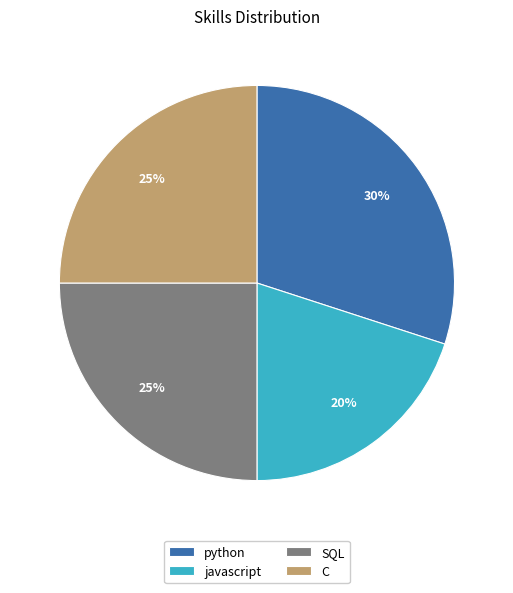

To the nearest percent, what percentage of the pie is python?

30%